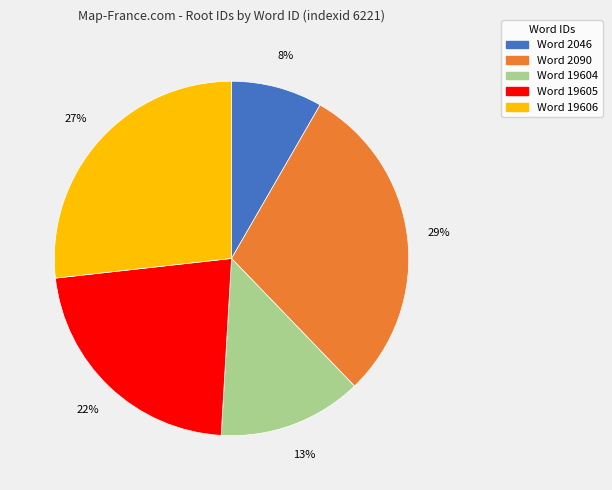

To the nearest percent, what is the average slice percentage?

20%